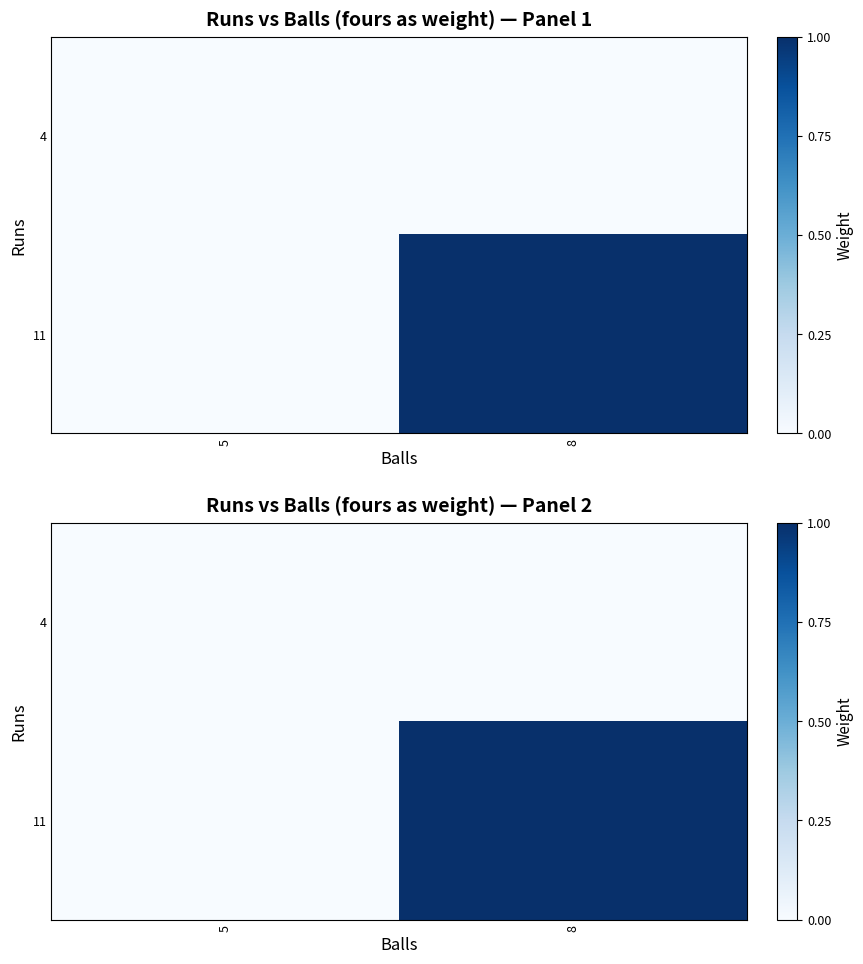

At how many categories does at least one series exceed 0?

1